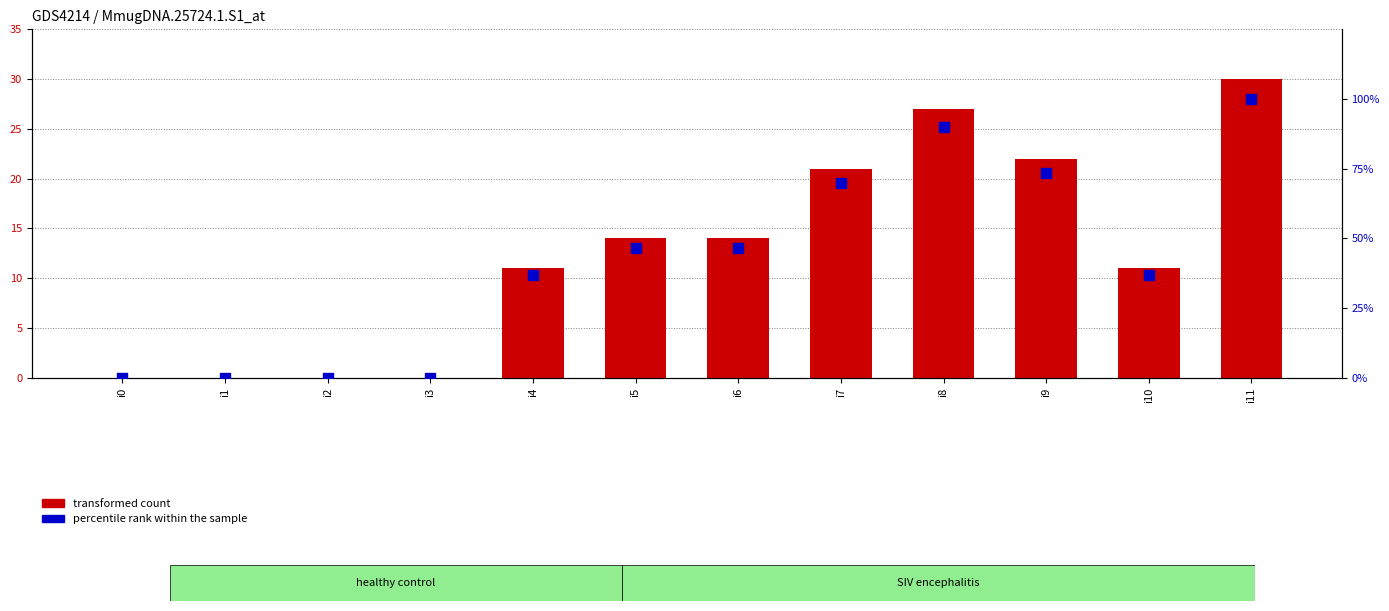

At how many categories does at least one series exceed 47?

4